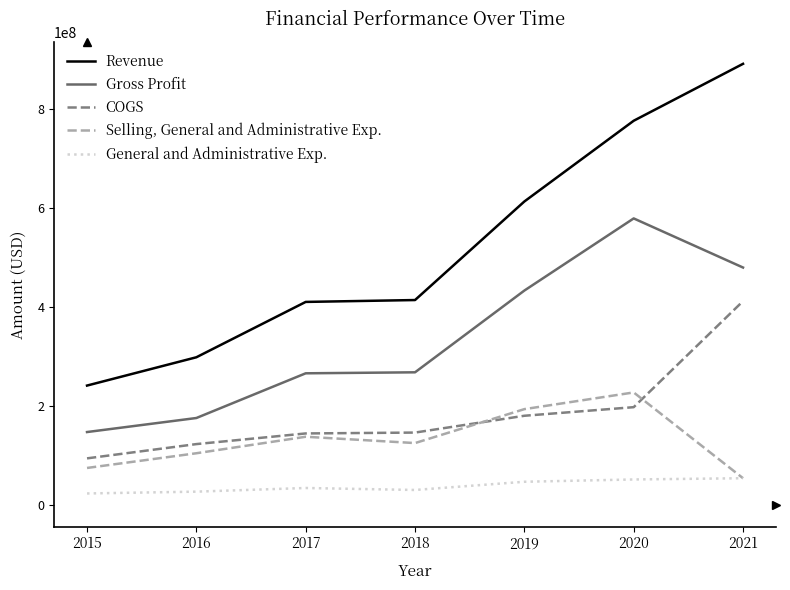

What is the smallest value displayed?

22959000